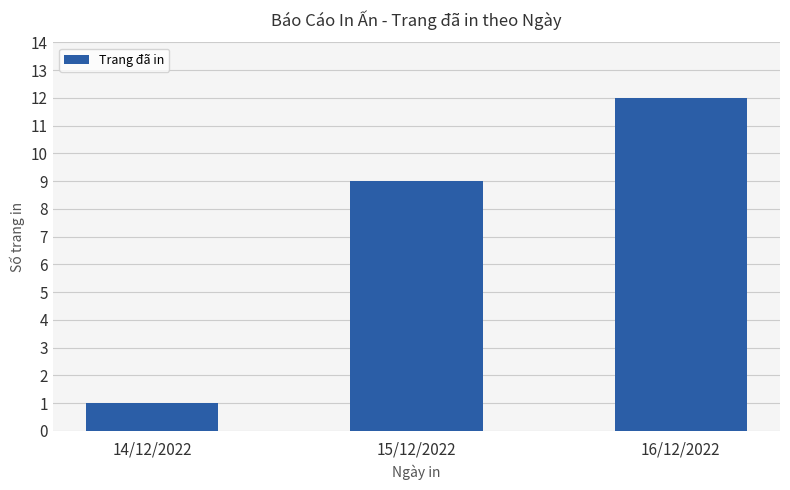

What is the average value?

7